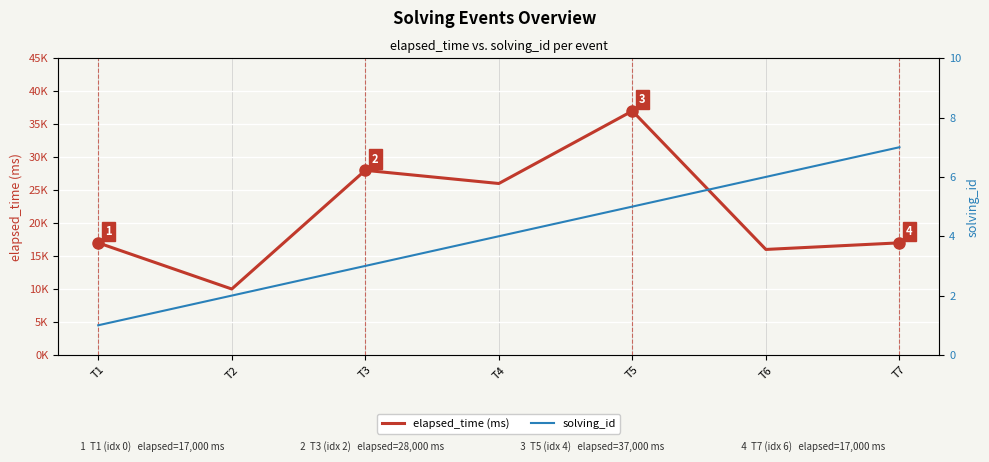

At how many categories does at least one series exceed 19309?

3